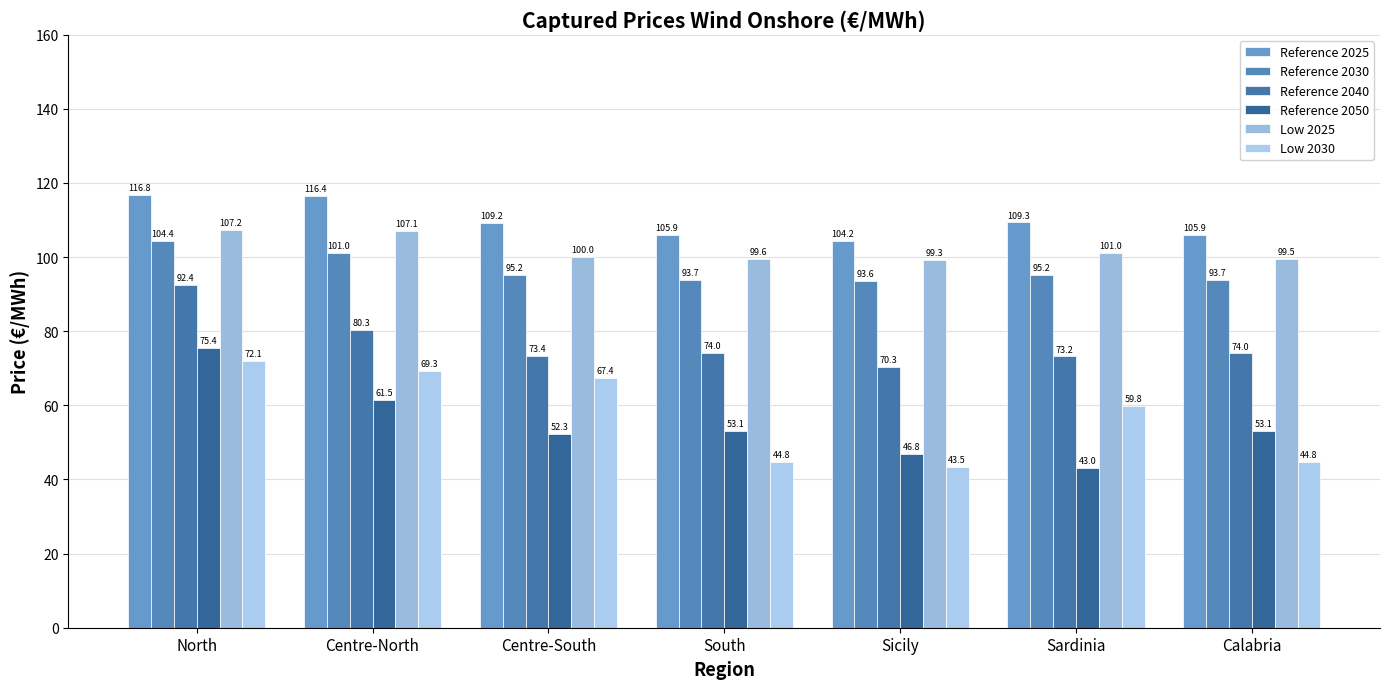

What is the total value across all series at Sardinia?

481.6